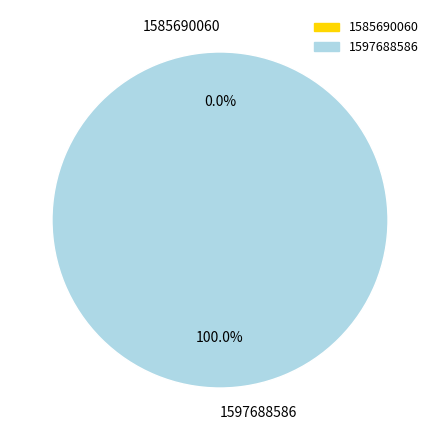

True or false: 1597688586 accounts for 99% of the total.

False